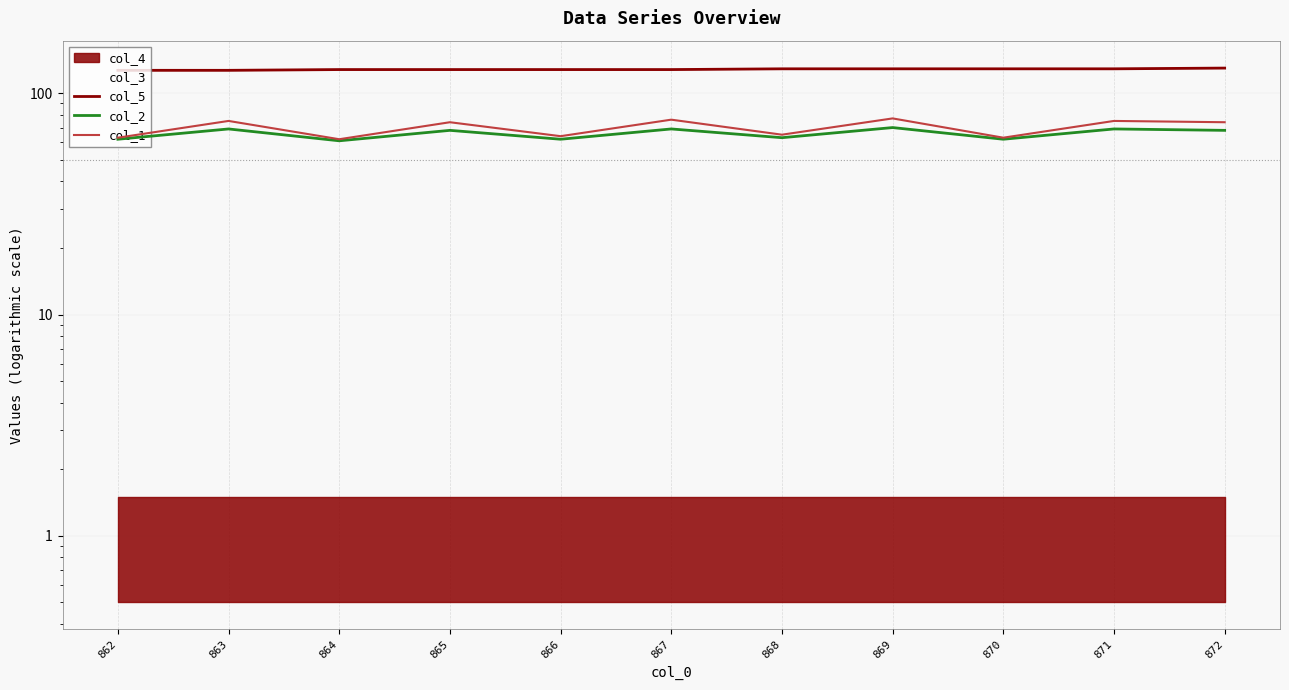

True or false: col_1 and col_2 cross at least once.

False